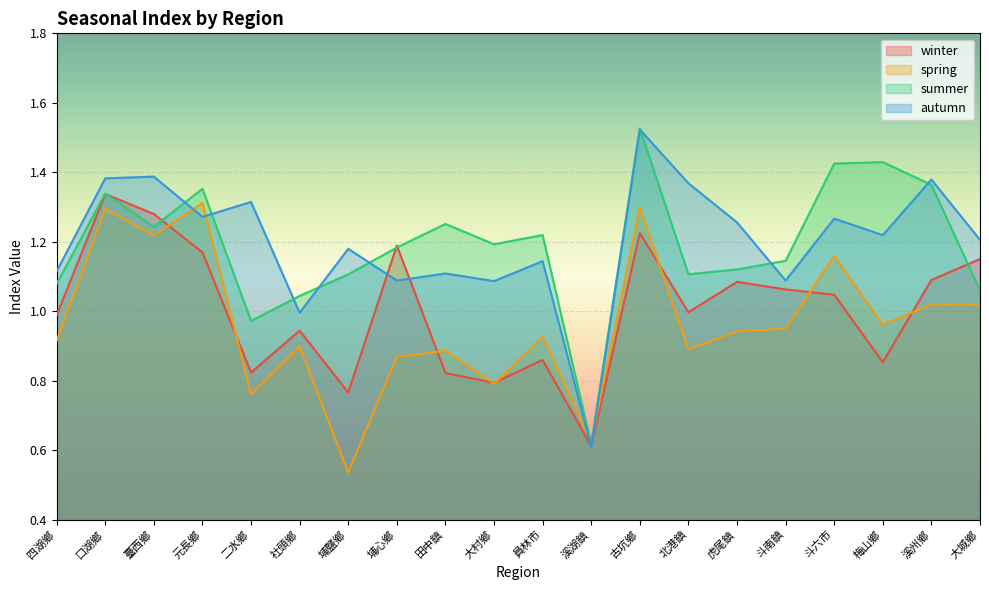

Between 員林市 and 古坑鄉, which series saw the biggest shift?

autumn